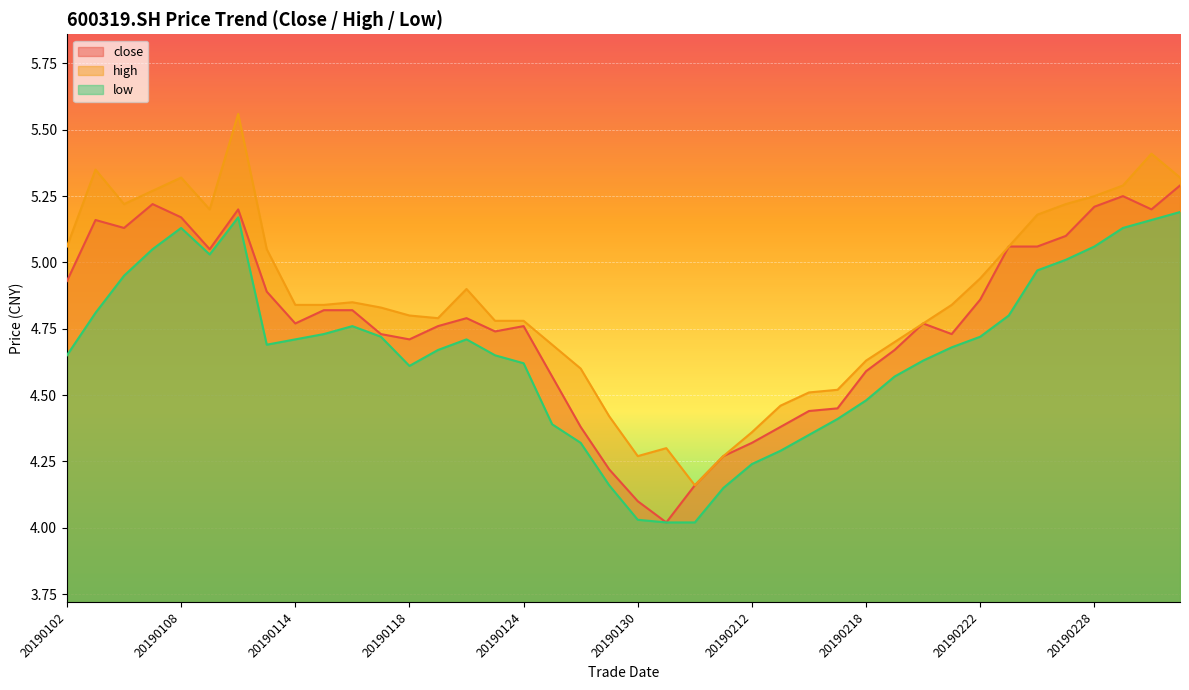

How many lines are shown in the chart?

3